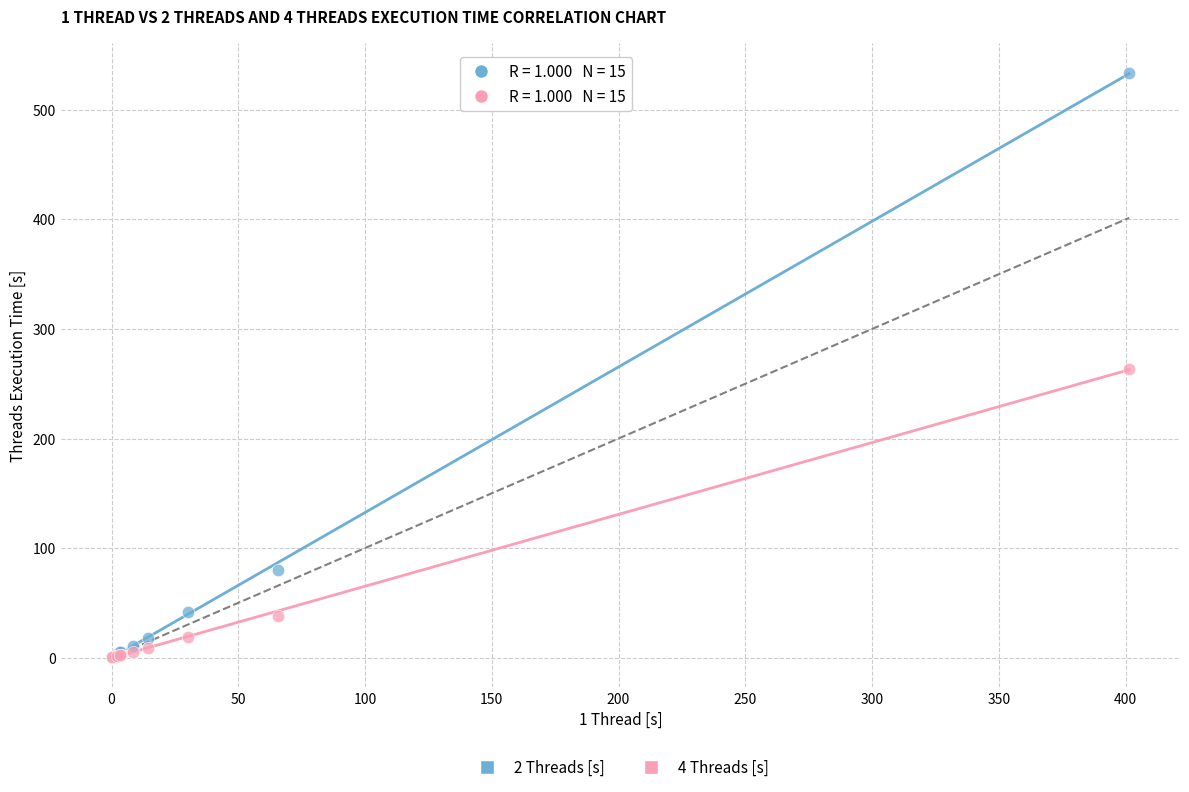

Which series reaches the maximum Y coordinate?

2 Threads [s]